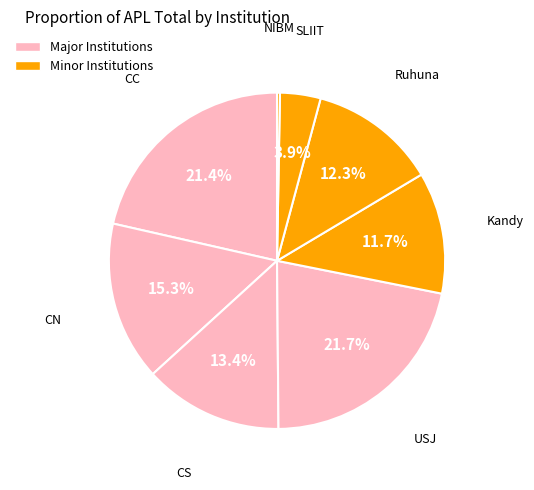

How many segments does this pie chart have?

8